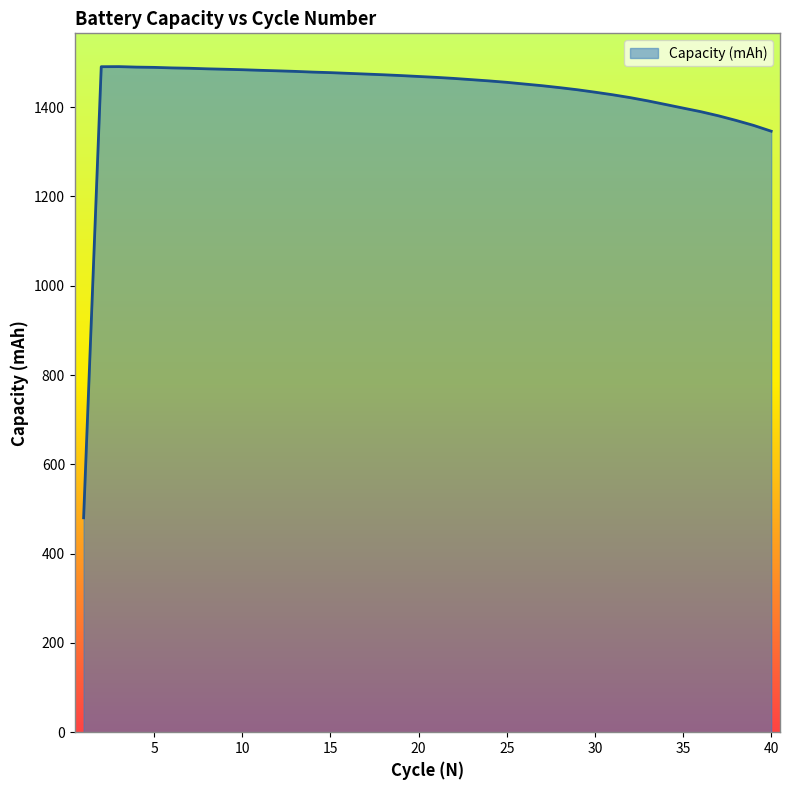

What is the smallest value displayed?

480.3